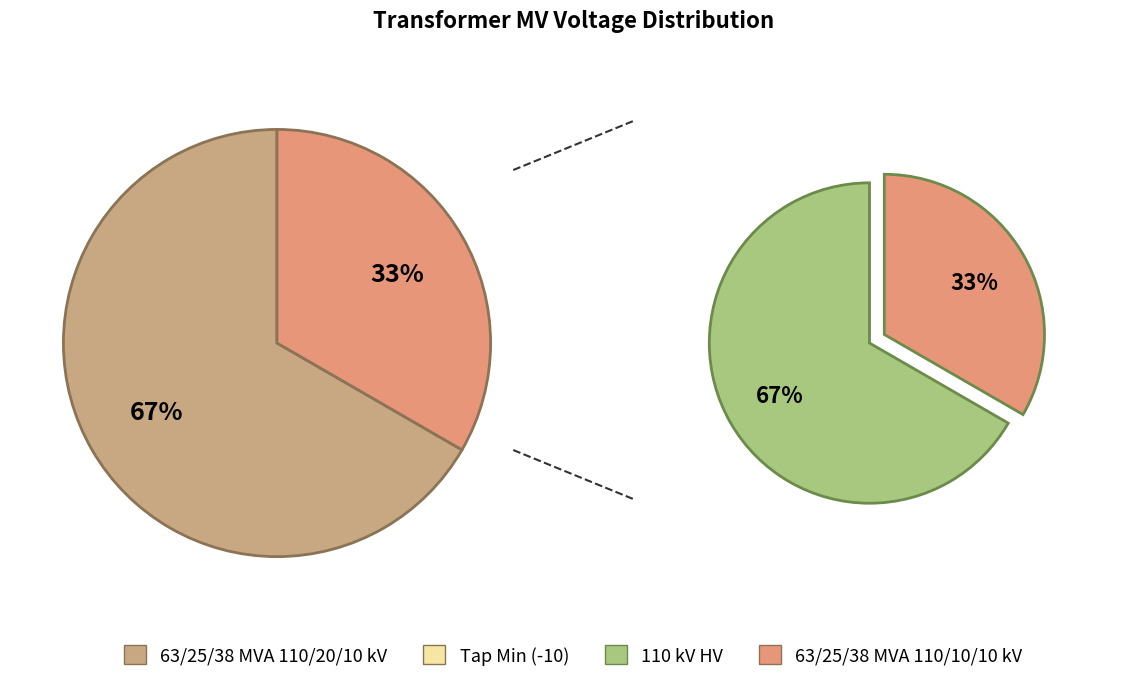

Is the sum of 63/25/38 MVA 110/10/10 kV and 63/25/38 MVA 110/20/10 kV greater than half?

Yes